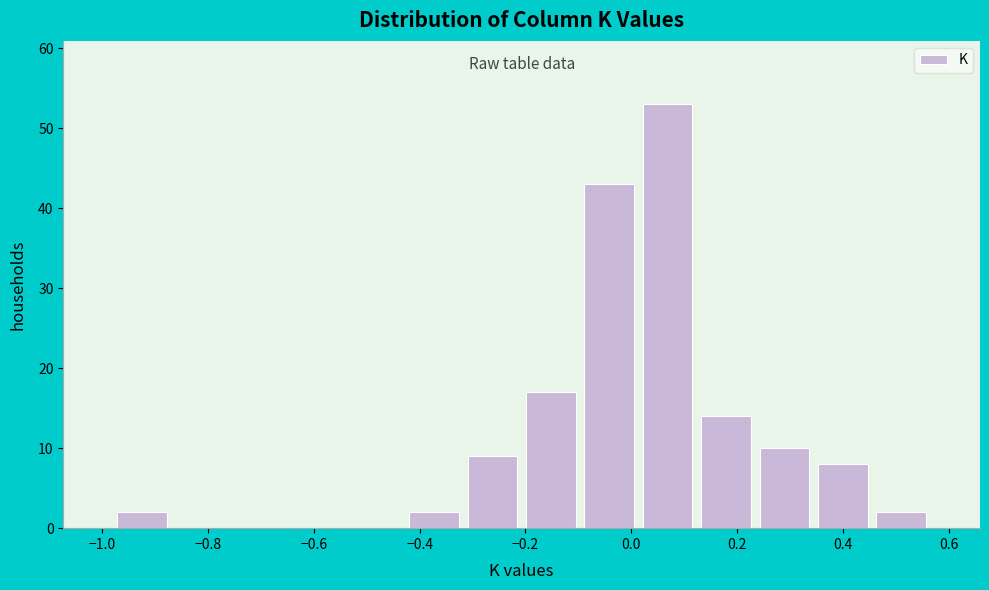

Reading left to right, list every bar in this chart as the range it spans on the x-axis followed by its height. Neither the bar edges nor the heights are printed on the chart, so give them approximately, as read against the axes.

-0.98 to -0.86: 2
-0.86 to -0.76: 0
-0.76 to -0.64: 0
-0.64 to -0.54: 0
-0.54 to -0.42: 0
-0.42 to -0.32: 2
-0.32 to -0.20: 9
-0.20 to -0.10: 17
-0.10 to 0.02: 43
0.02 to 0.12: 53
0.12 to 0.24: 14
0.24 to 0.34: 10
0.34 to 0.46: 8
0.46 to 0.56: 2